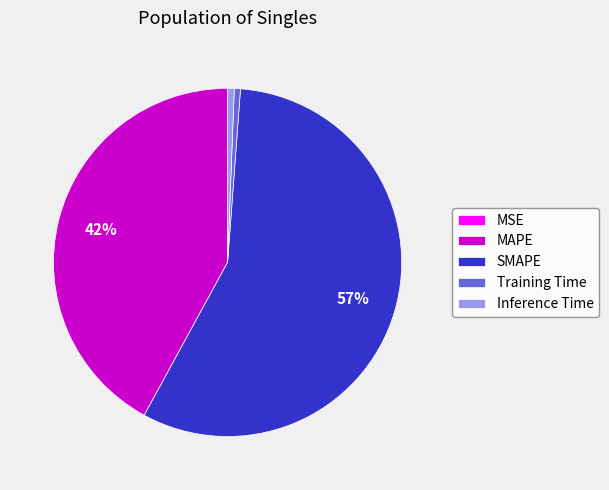

To the nearest percent, what is the average slice percentage?

20%